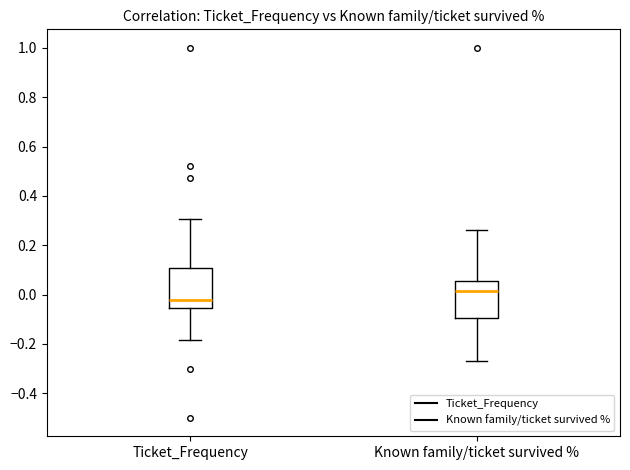

Which box's median line is the highest?

Known family/ticket survived %